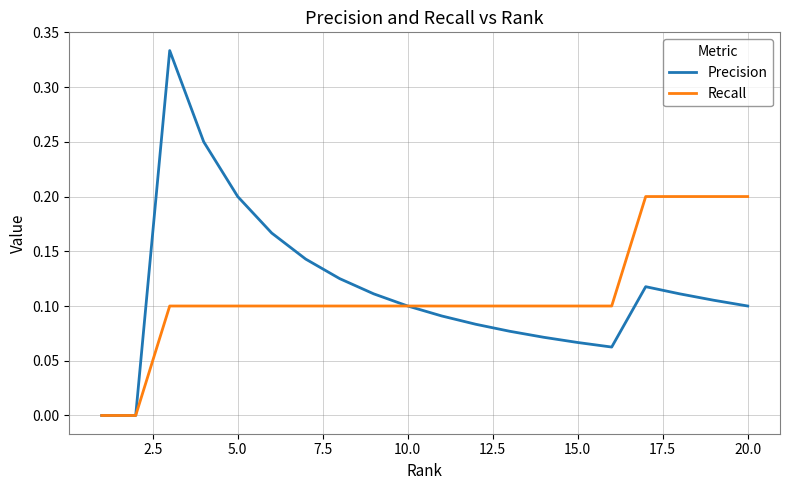

Count the number of data series in this chart.

2